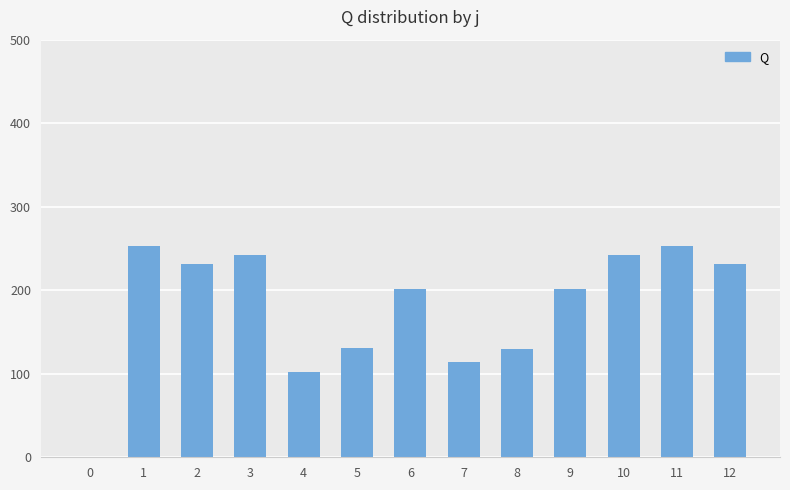

The chart shows a value of 422.9 at 1. True or false?

False